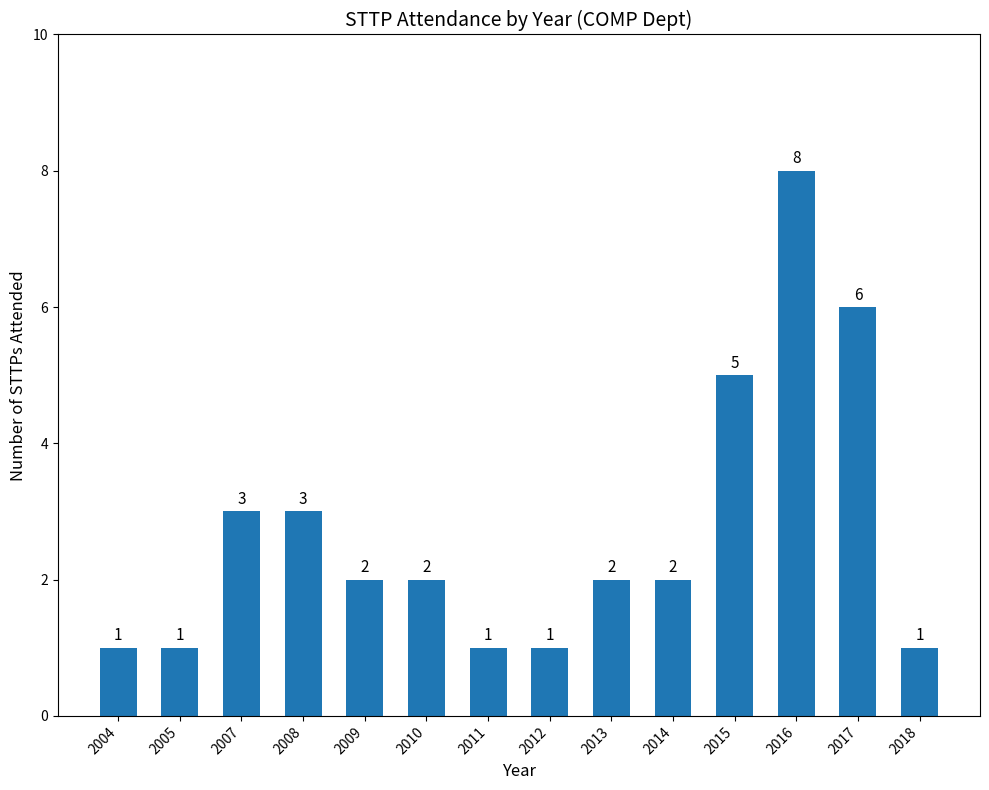

What is the smallest value displayed?

1